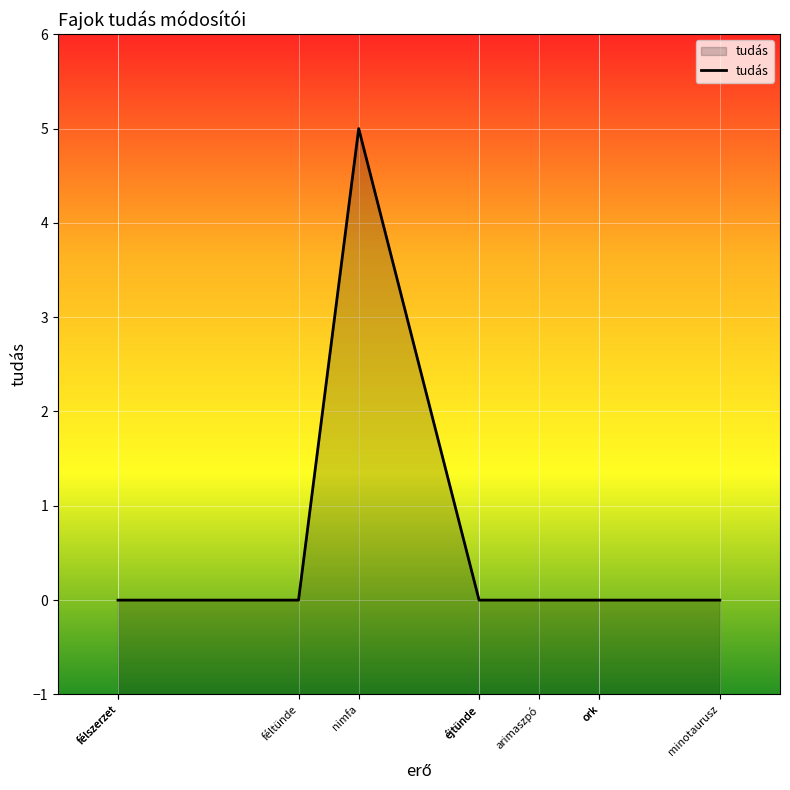

What is the greatest value displayed?

5